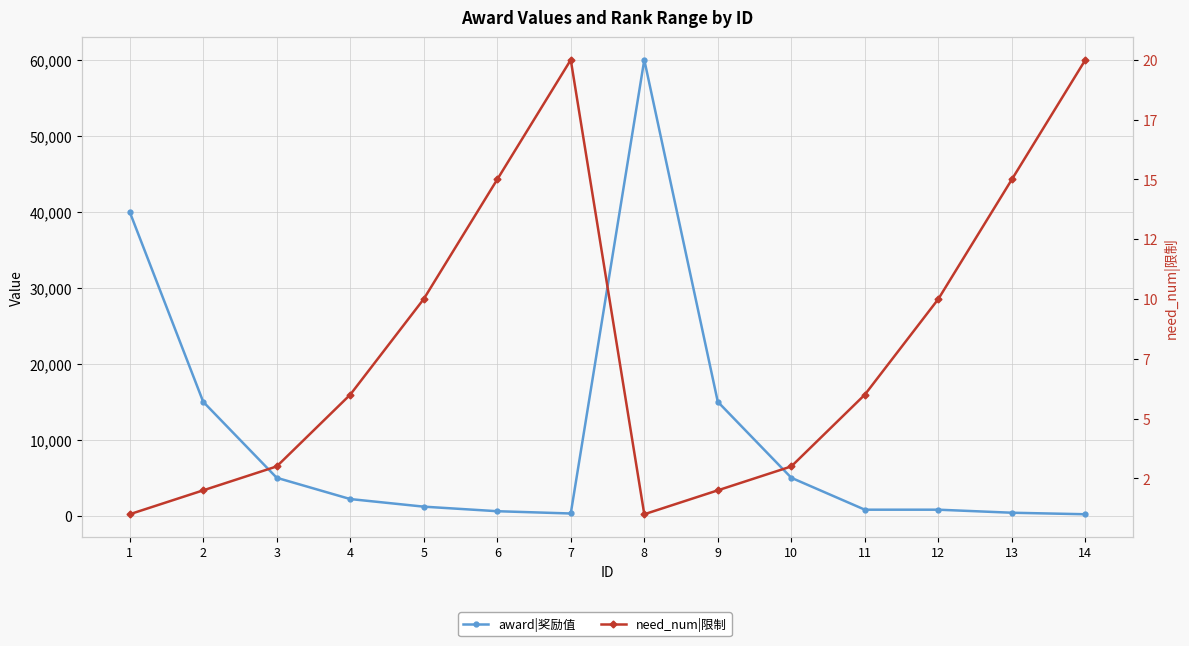

What is the sum of all need_num|限制 values?

114